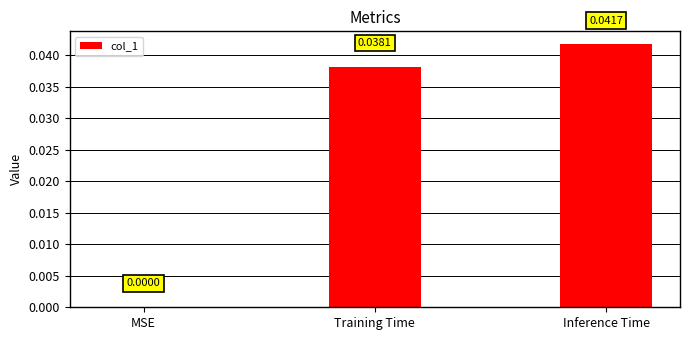

Between Inference Time and MSE, which is larger?

Inference Time